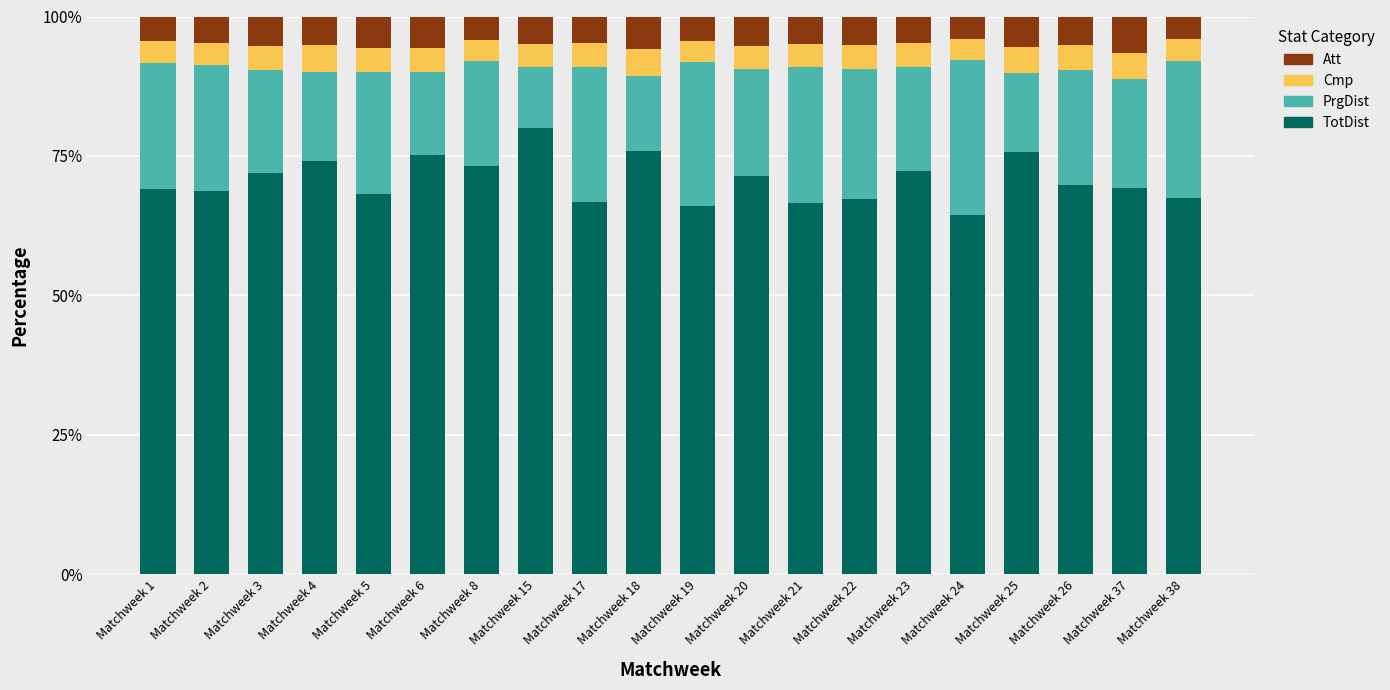

True or false: TotDist has a value of 17.1 at Matchweek 20.

False